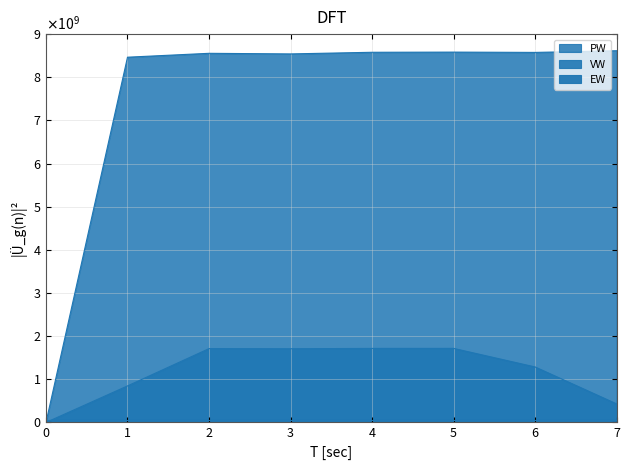

Which series has the largest total across all categories?

PW